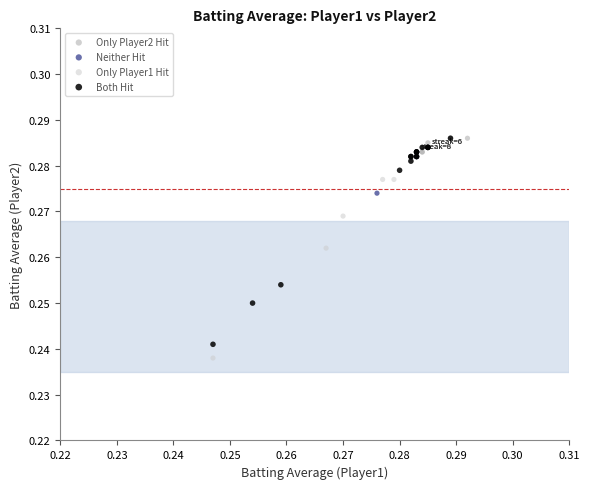

What are all the series names shown in the legend?

Only Player2 Hit, Neither Hit, Only Player1 Hit, Both Hit